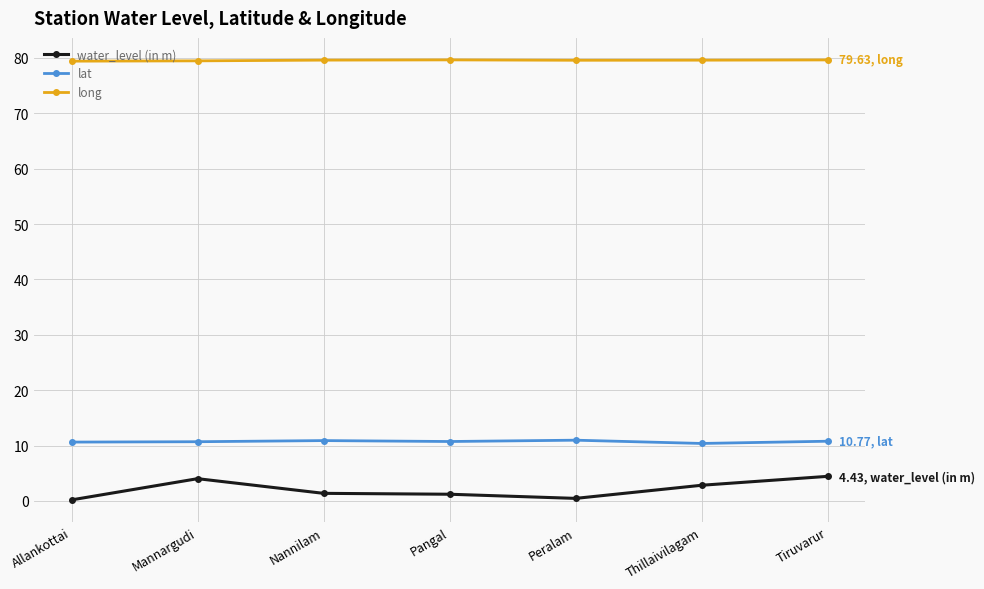

Rank the series at Pangal from highest to lowest value.

long, lat, water_level (in m)